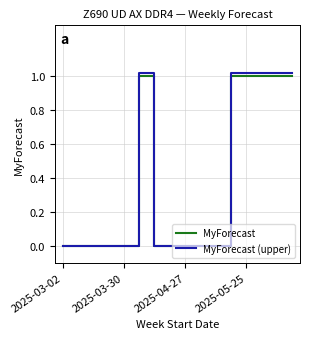

Which series has the widest spread of values?

MyForecast (upper)